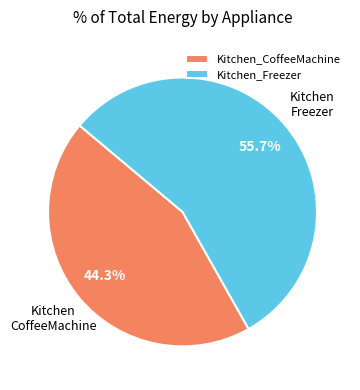

Does any single category account for the majority?

Yes